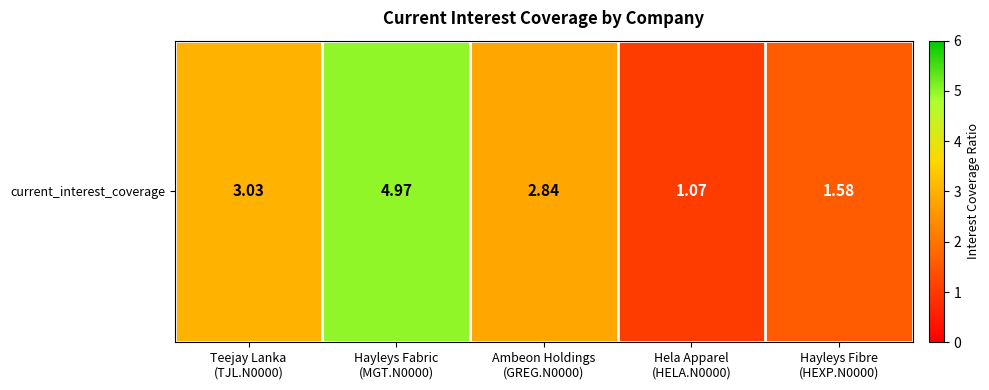

Rank the categories by value from highest to lowest.

Hayleys Fabric
(MGT.N0000), Teejay Lanka
(TJL.N0000), Ambeon Holdings
(GREG.N0000), Hayleys Fibre
(HEXP.N0000), Hela Apparel
(HELA.N0000)